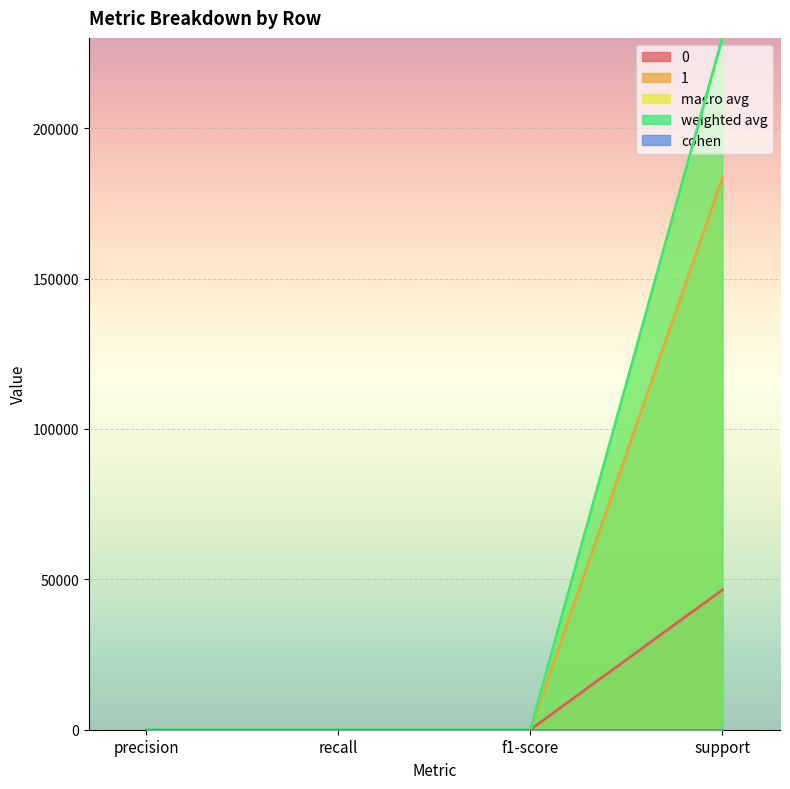

What is the value of the weighted avg point at the 1st from the left?

88.6